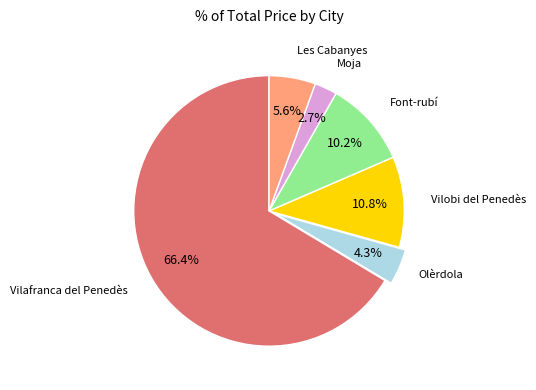

The Les Cabanyes slice represents 28% of the pie. True or false?

False